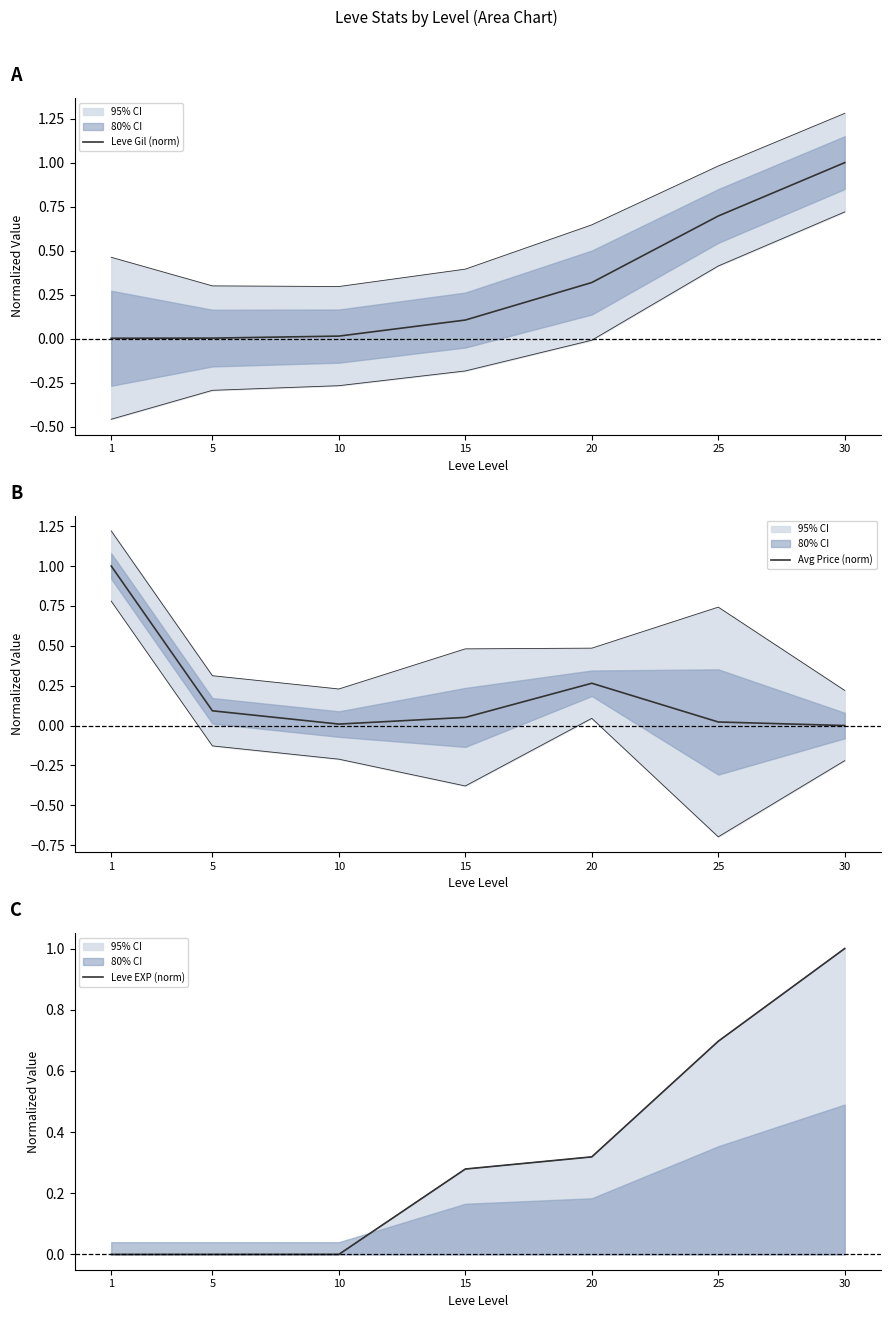

True or false: Leve Gil (norm) and Avg Price (norm) intersect in this chart.

True